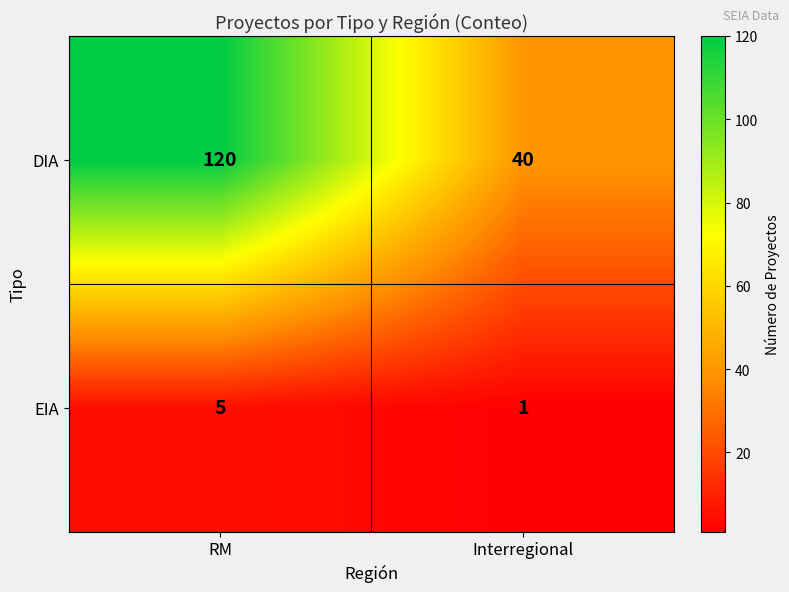

How many distinct data groups are displayed?

2